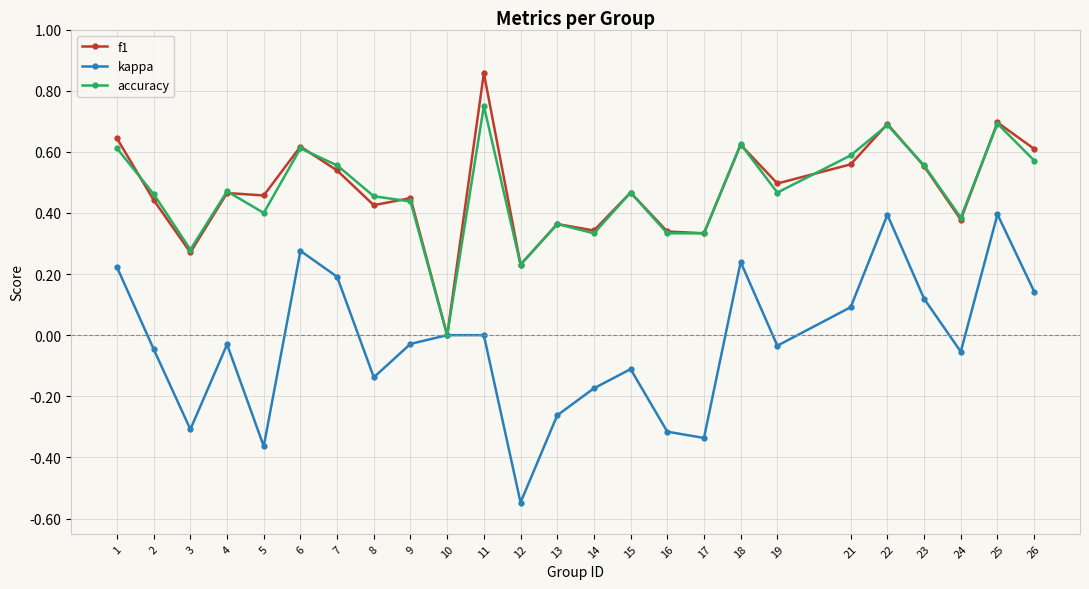

How many values in accuracy are above zero?

24